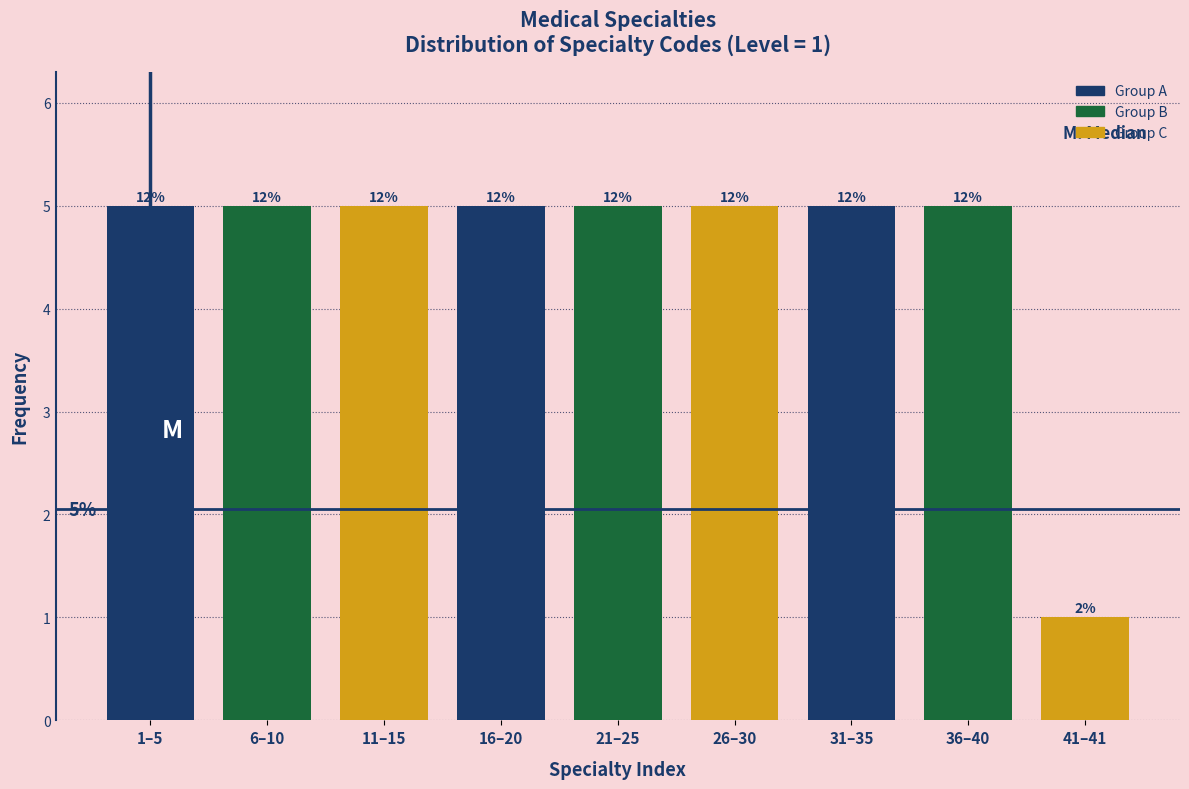

How many bars are there in total?

9